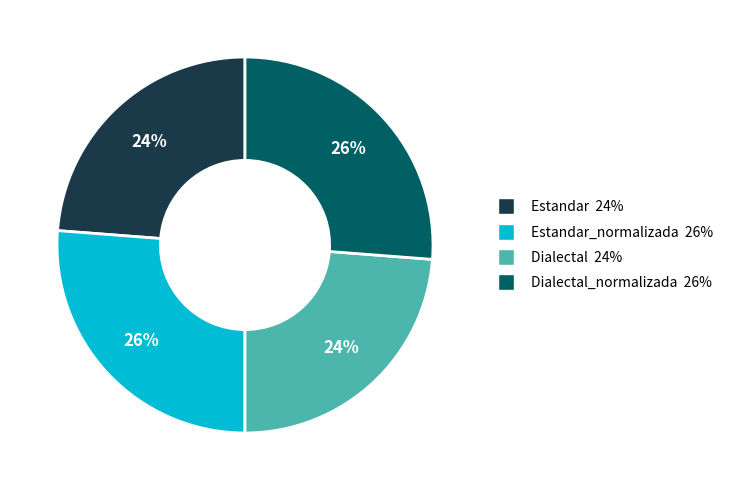

Does any single category account for the majority?

No